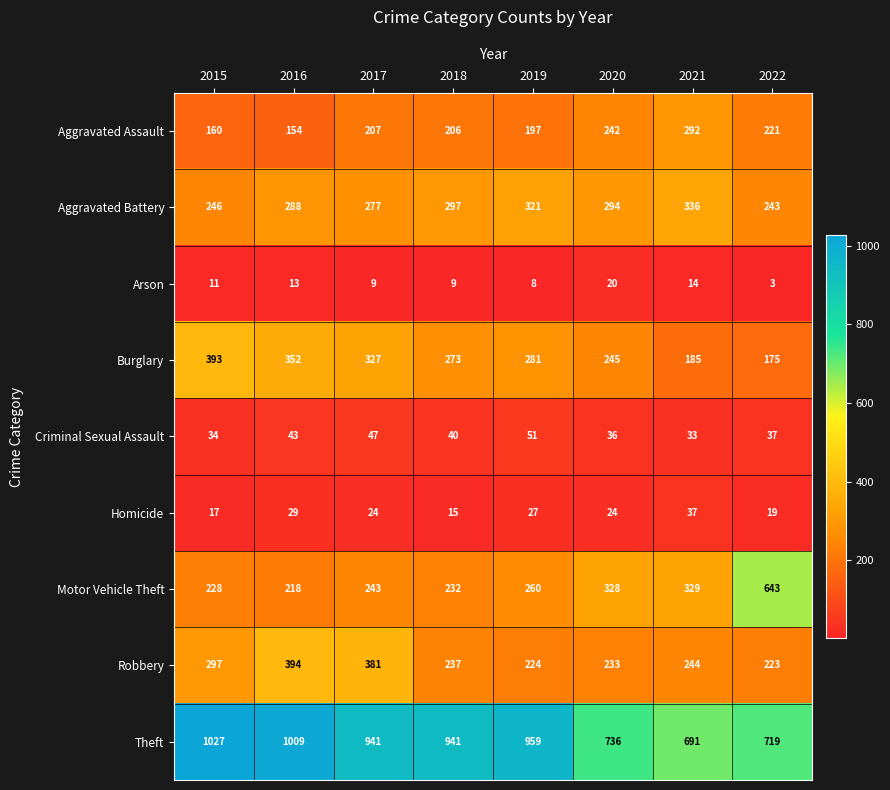

Which series has the widest spread of values?

Motor Vehicle Theft